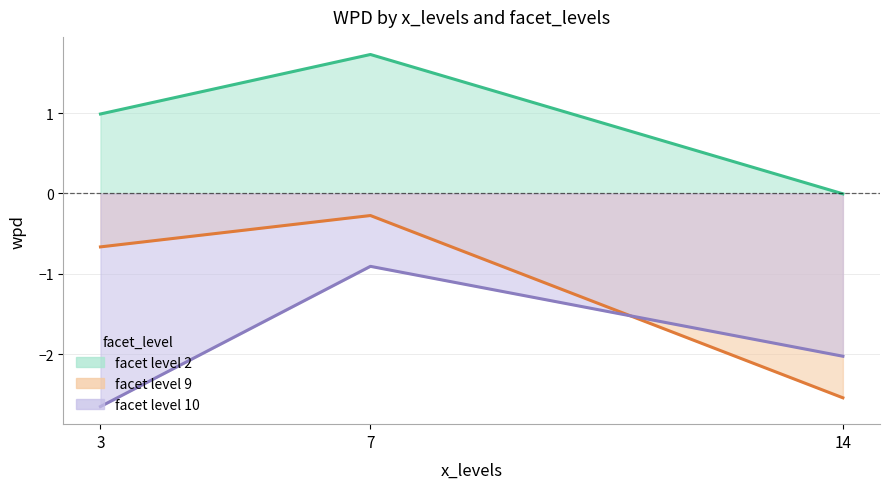

What are all the series names shown in the legend?

facet_level_2, facet_level_9, facet_level_10